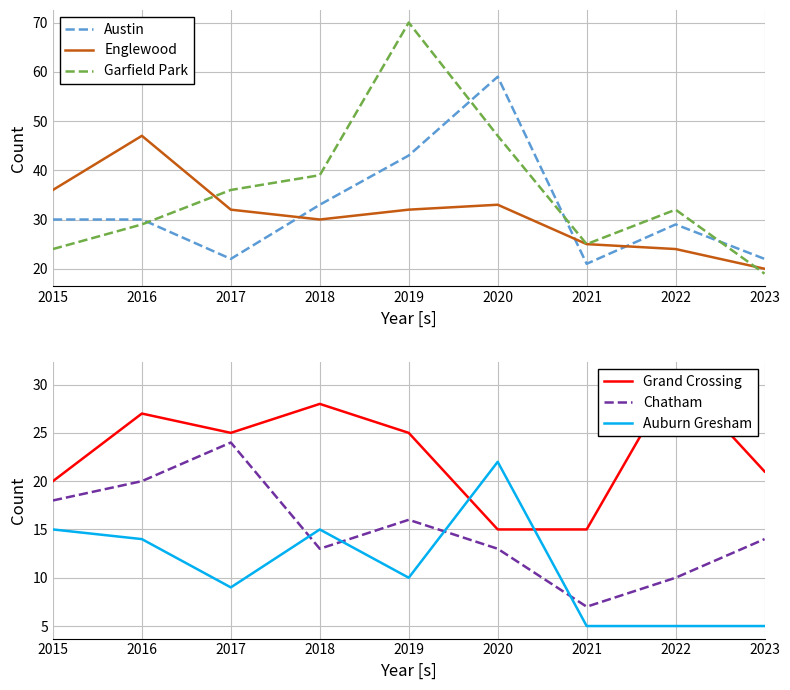

How many interior local peaks does the Englewood series have?

2